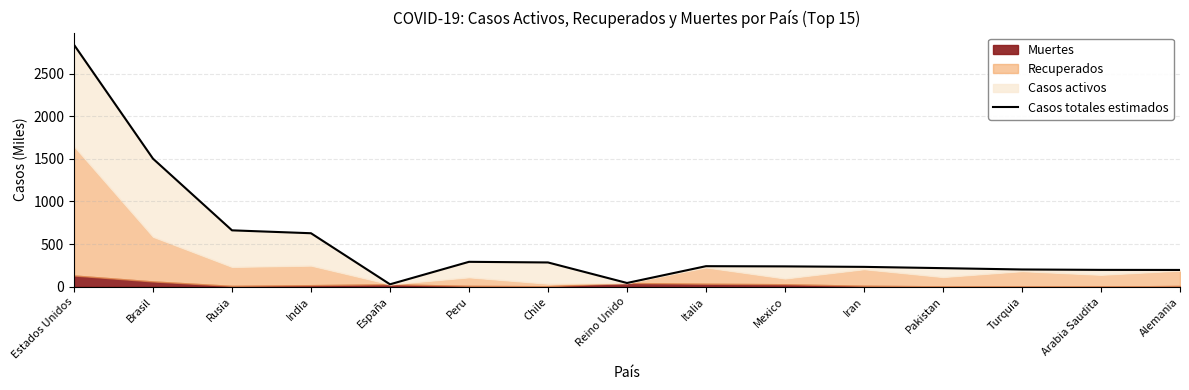

Between Arabia Saudita and Italia, which is larger?

Italia